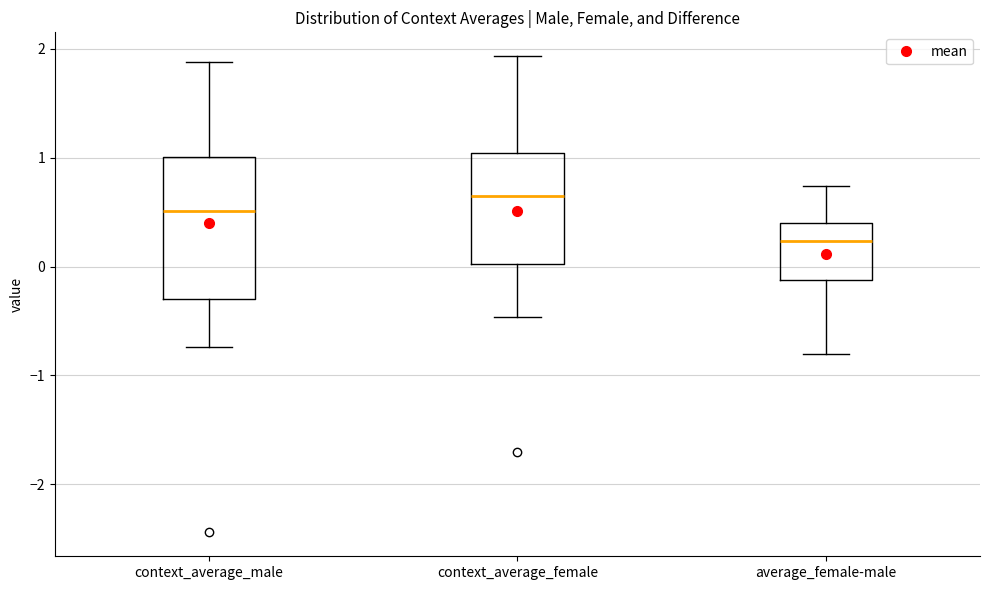

Comparing the boxes themselves (not the whiskers), which one is the tallest?

context_average_male